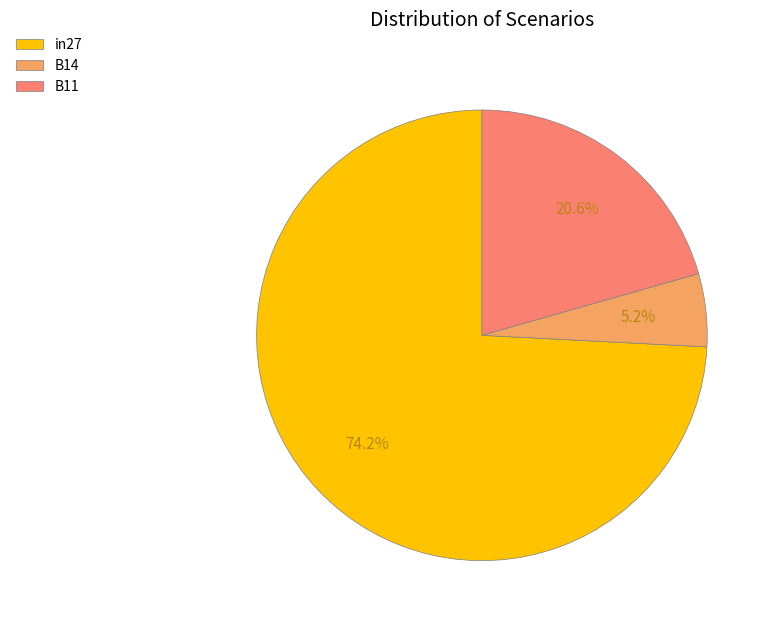

Rank the categories by value from highest to lowest.

in27, B11, B14